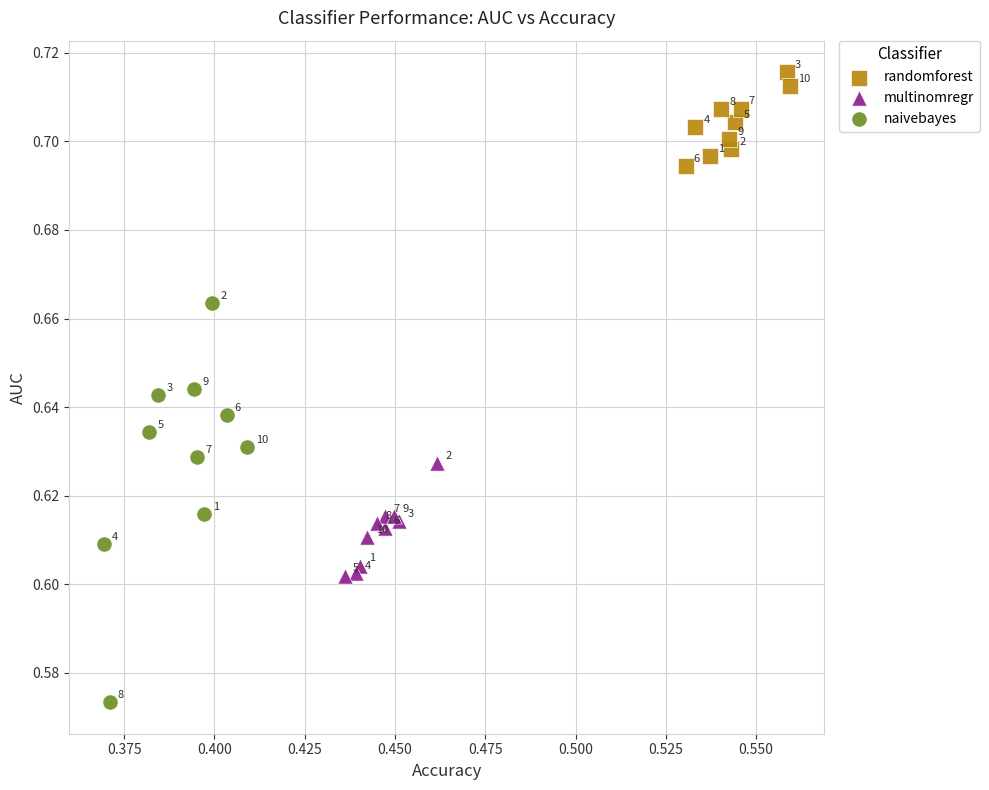

Which series contains the lowest Y value?

naivebayes